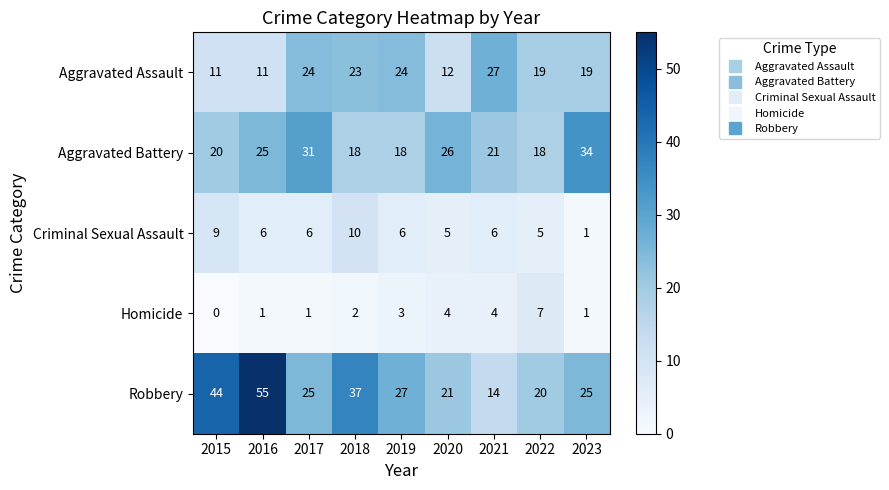

At which label does Criminal Sexual Assault first exceed 6?

2015